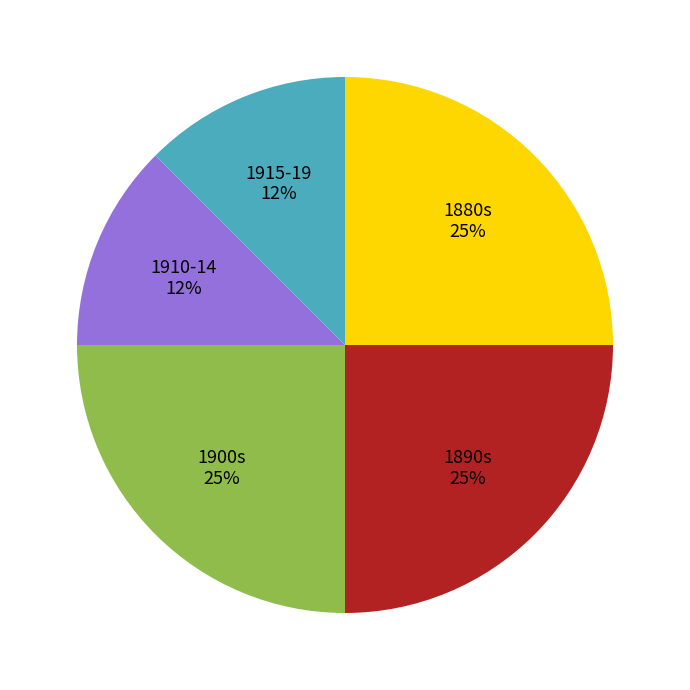

Is 1900s the majority of the pie?

No